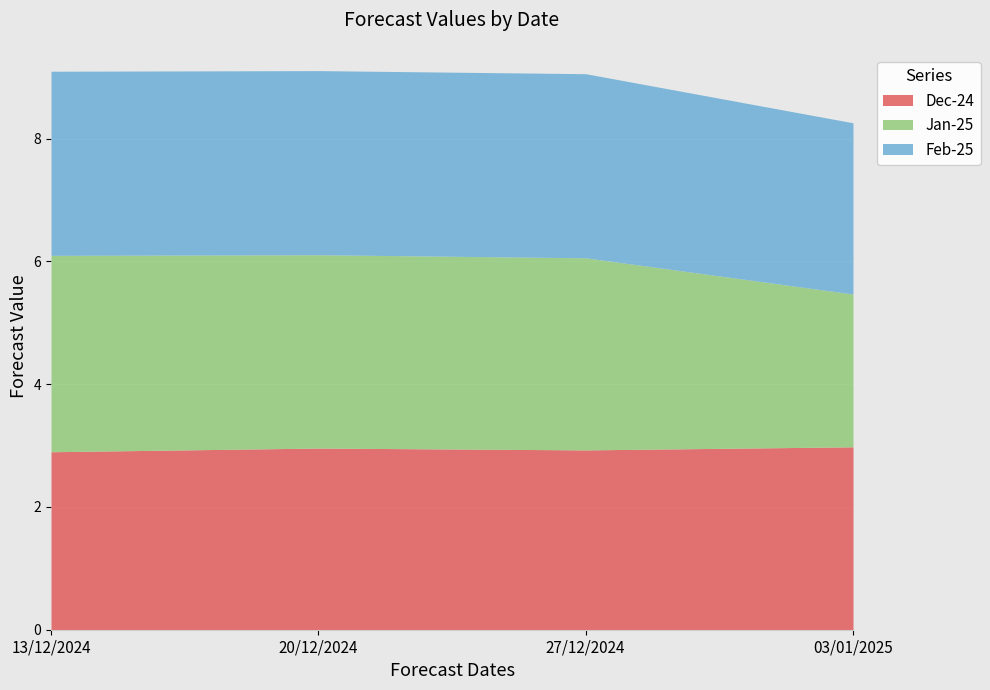

How many interior local peaks does the Dec-24 series have?

1